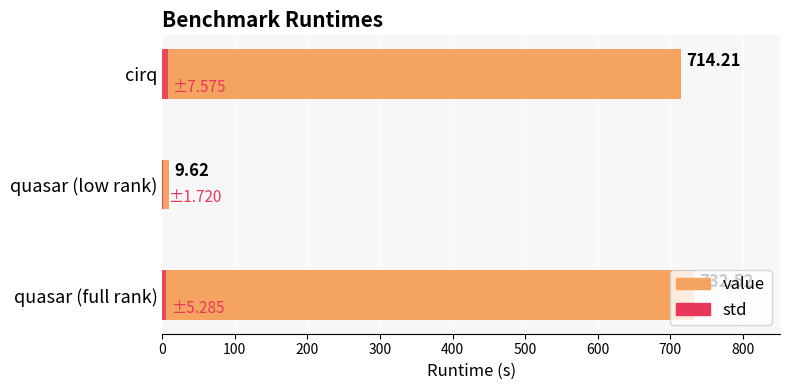

Is the value of std at 0 greater than the value of value at 100?

No